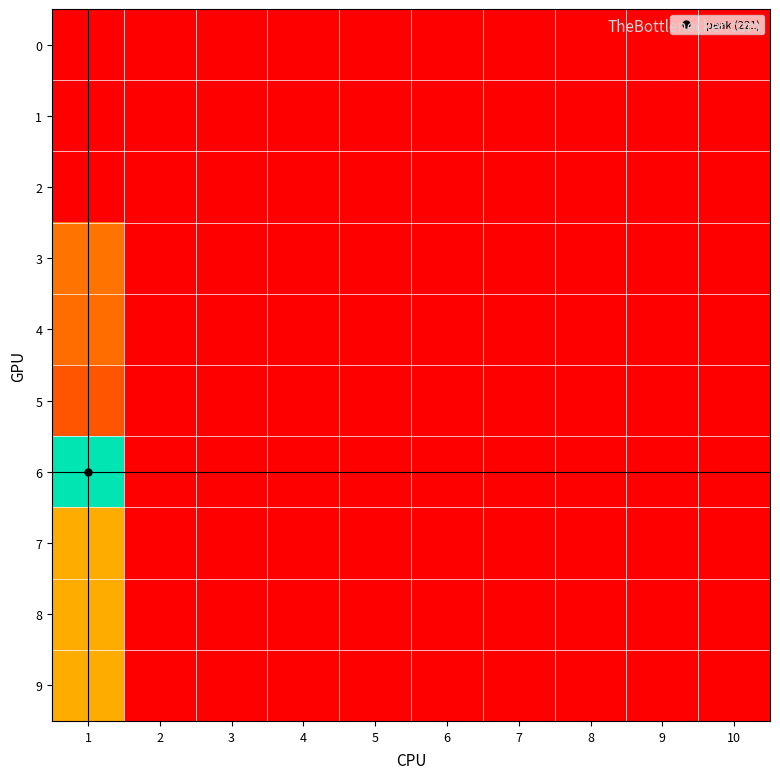

Between 8 and 4, which is larger?

8